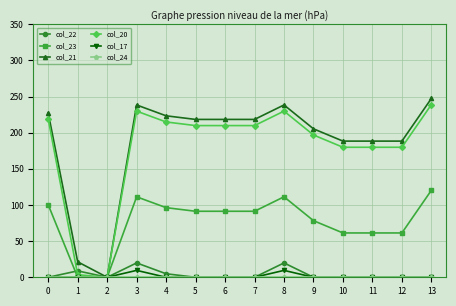

What is the spread (max minus min) of values at 3?

238.4